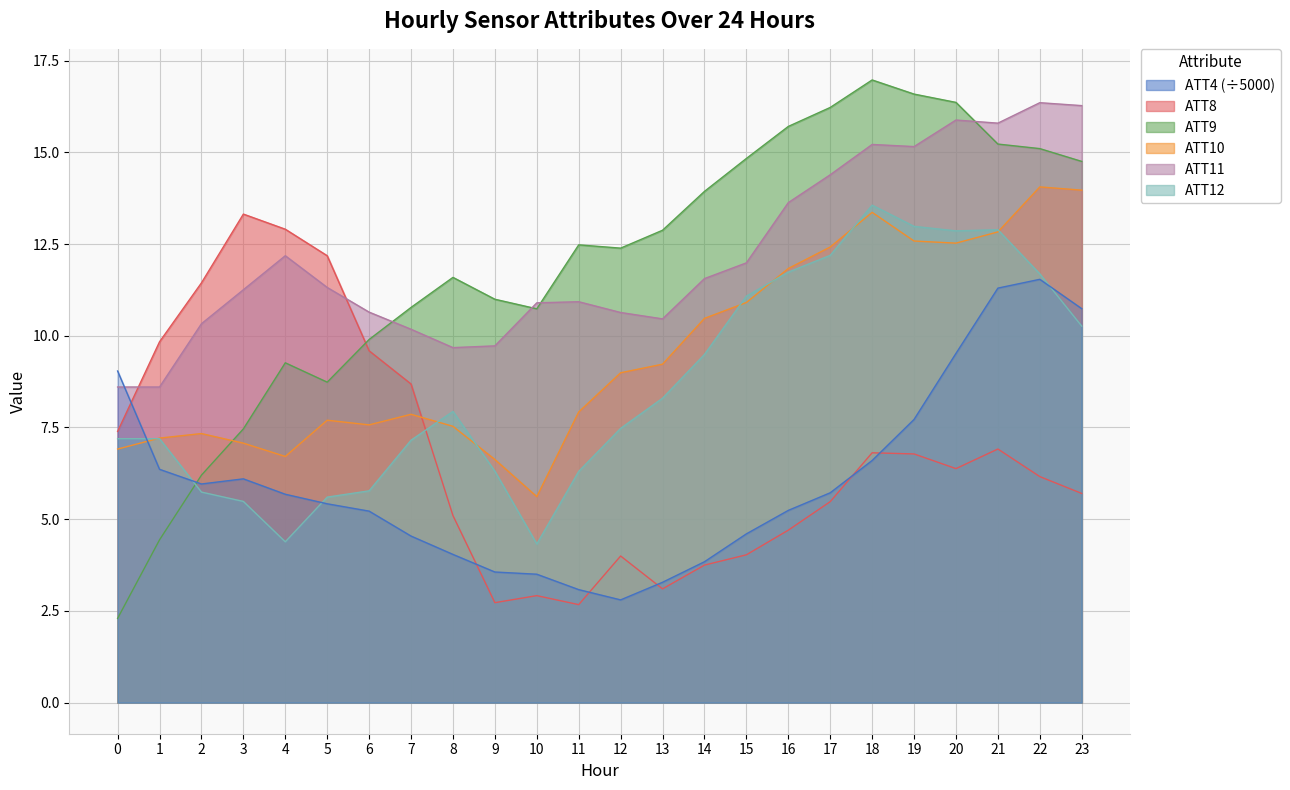

What is the value of the ATT9 point at the 17th from the left?

15.7